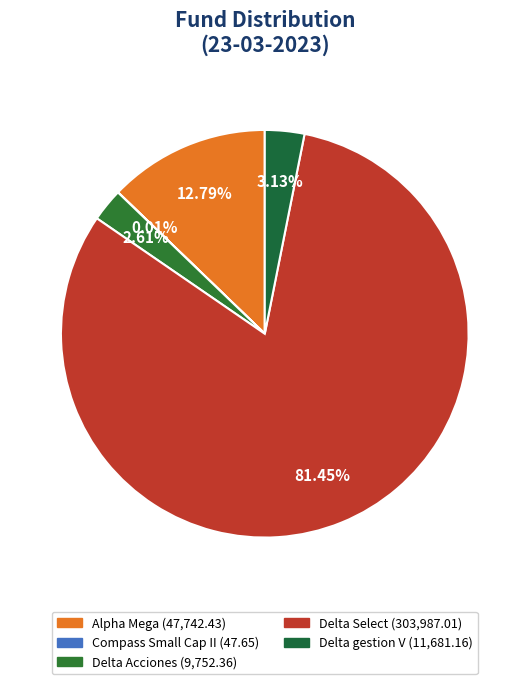

What is the smallest slice in the pie chart?

Compass Small Cap II